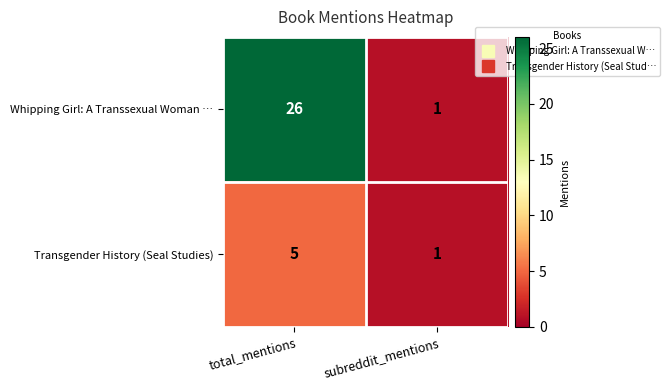

Reading left to right, extract all data points from this chart.

Whipping Girl: A Transsexual Woman …: 26	1
Transgender History (Seal Studies): 5	1